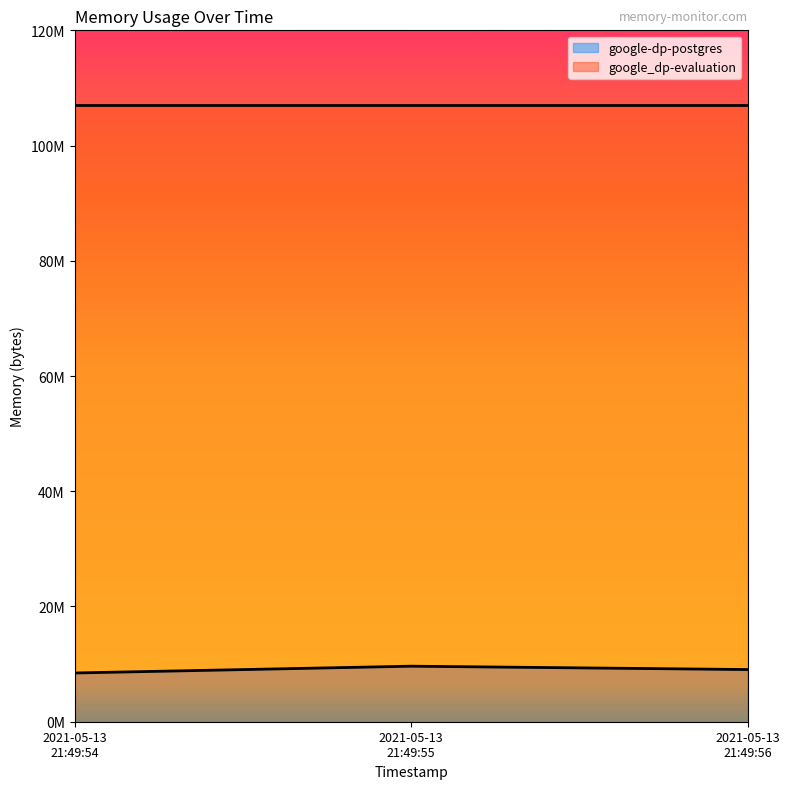

Reading left to right, what are all the values shown in this chart?

2021-05-13
21:49:54=8458240	2021-05-13
21:49:55=9637888	2021-05-13
21:49:56=9056256